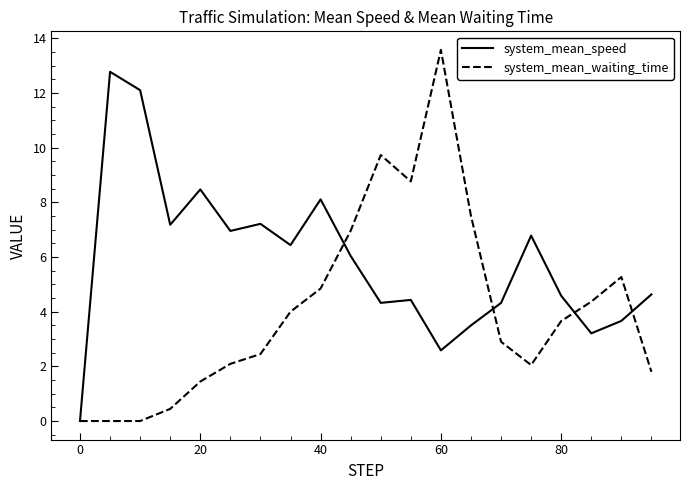

List the series in order of their peak value, lowest first.

system_mean_speed, system_mean_waiting_time